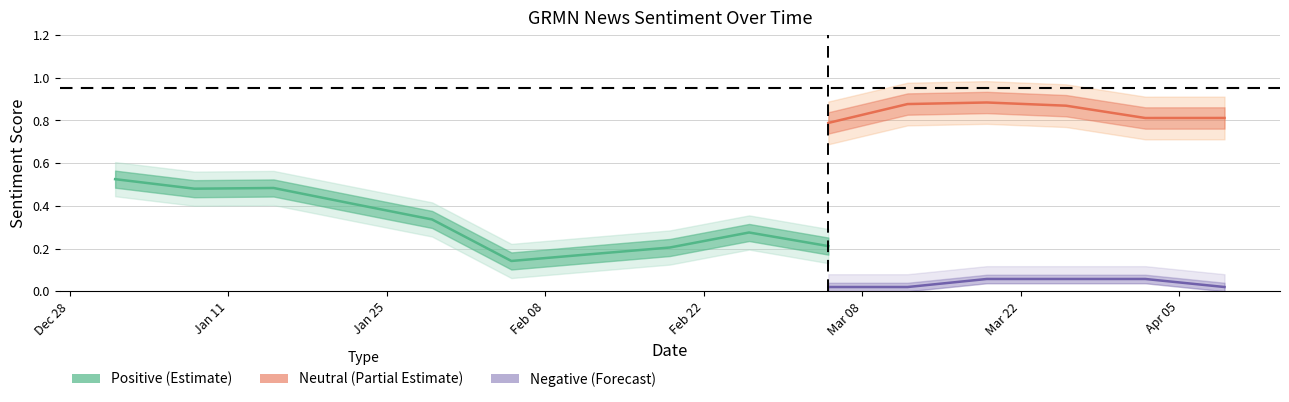

True or false: pos and neg intersect in this chart.

False